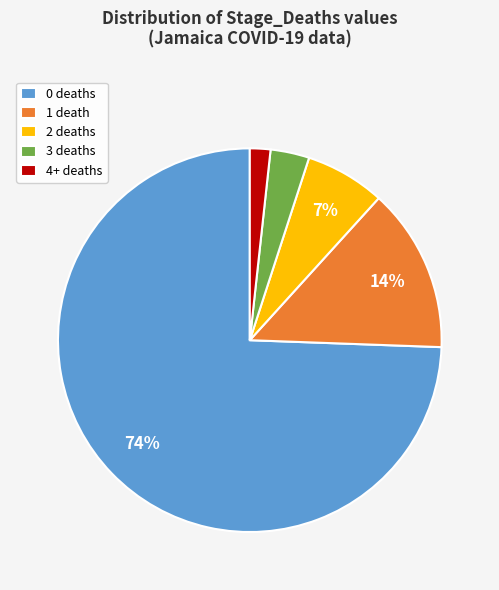

To the nearest percent, what is the average slice percentage?

20%